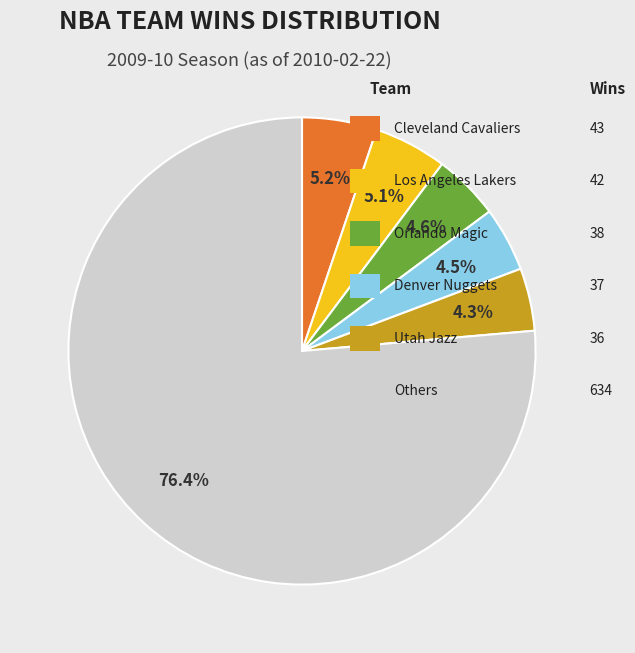

Is there a majority slice in this chart?

Yes